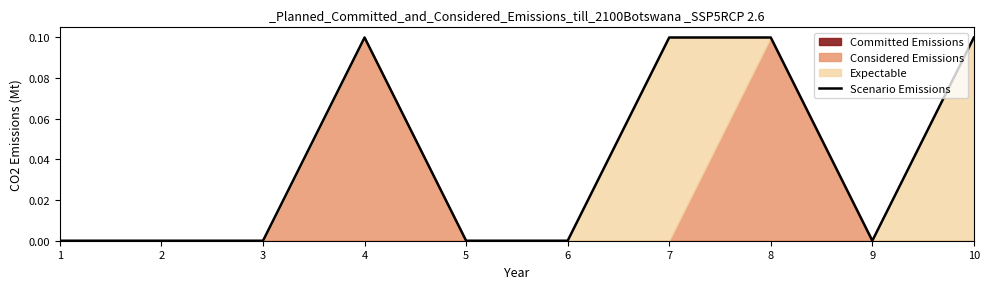

What is the difference between the second highest and minimum values?

0.1